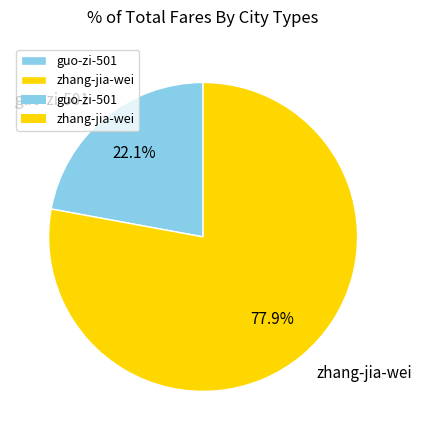

Count the number of slices in the pie.

2